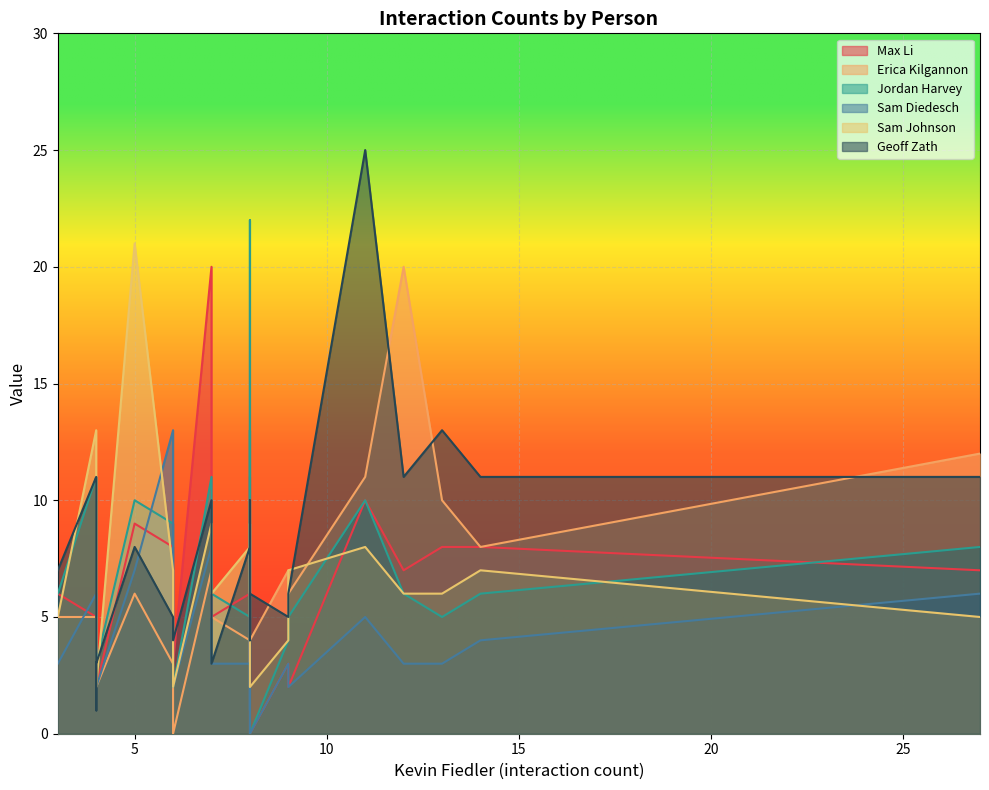

What is the maximum value shown in the chart?

25